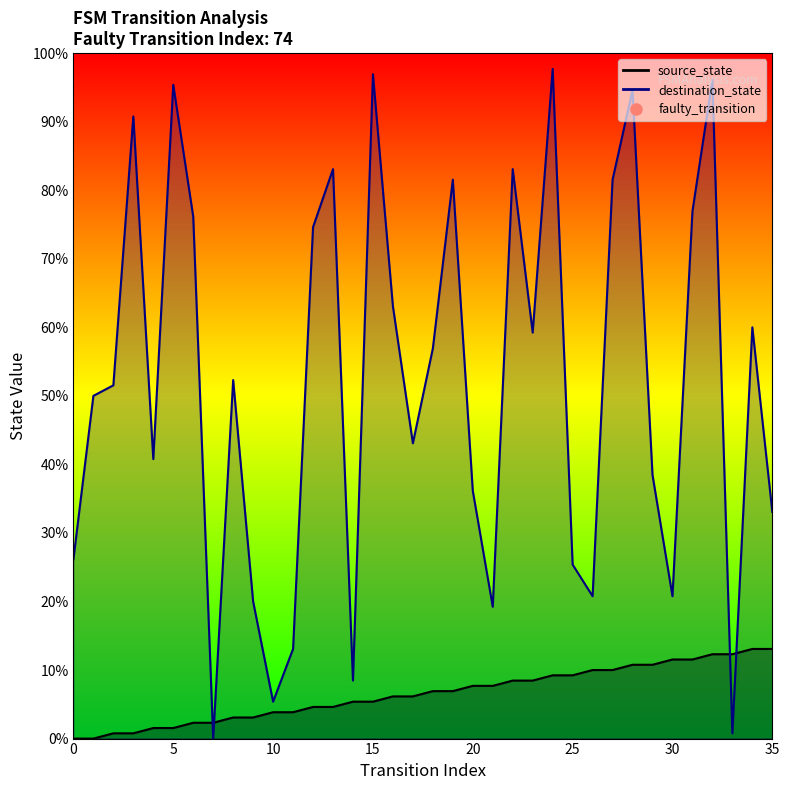

Is the value of source_state at 32 greater than the value of destination_state at 10?

Yes